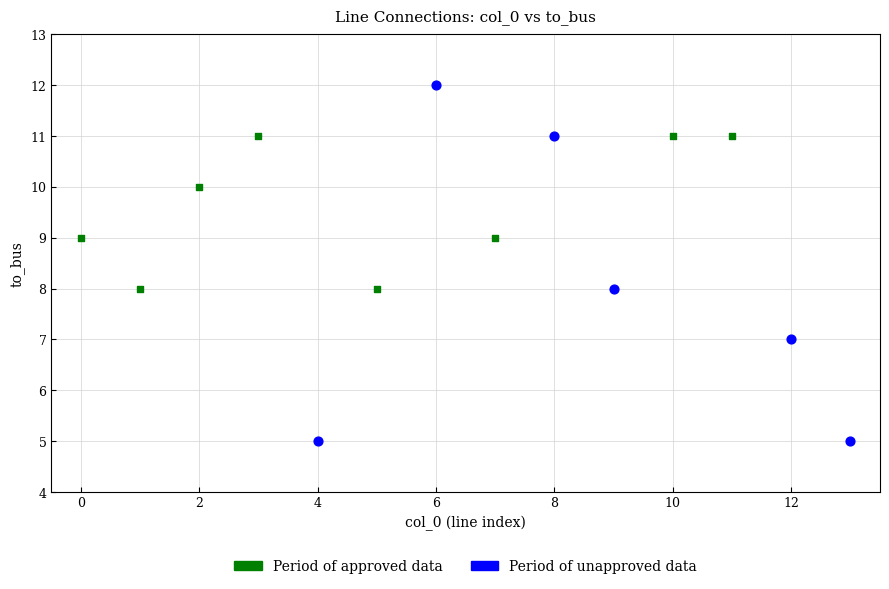

Which series reaches the minimum Y coordinate?

Period of unapproved data